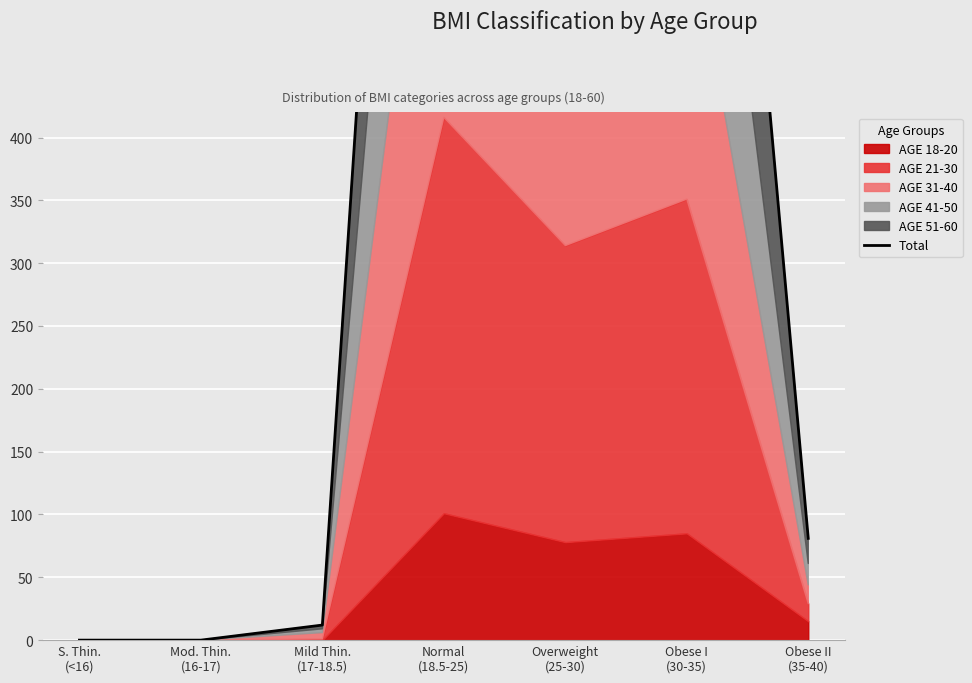

Reading left to right, extract all data points from this chart.

S. Thin.
(<16)=0	Mod. Thin.
(16-17)=0	Mild Thin.
(17-18.5)=12	Normal
(18.5-25)=1464	Overweight
(25-30)=1152	Obese I
(30-35)=1156	Obese II
(35-40)=81